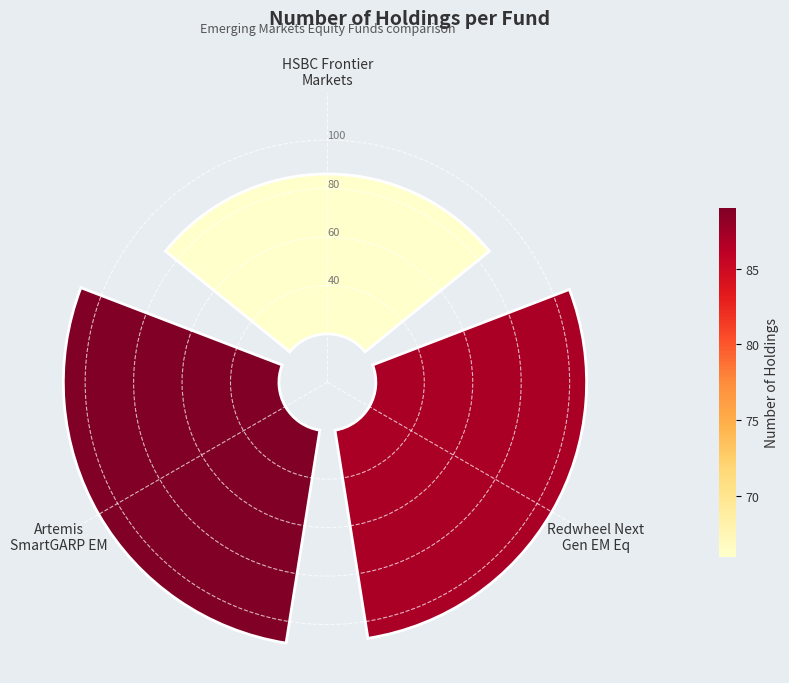

To the nearest percent, what is the average slice percentage?

33%